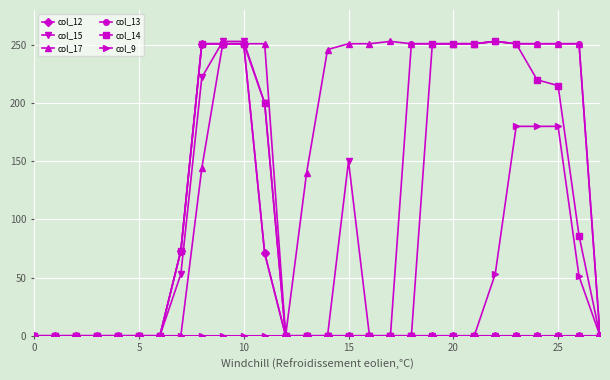

Which series has the largest total across all categories?

col_17